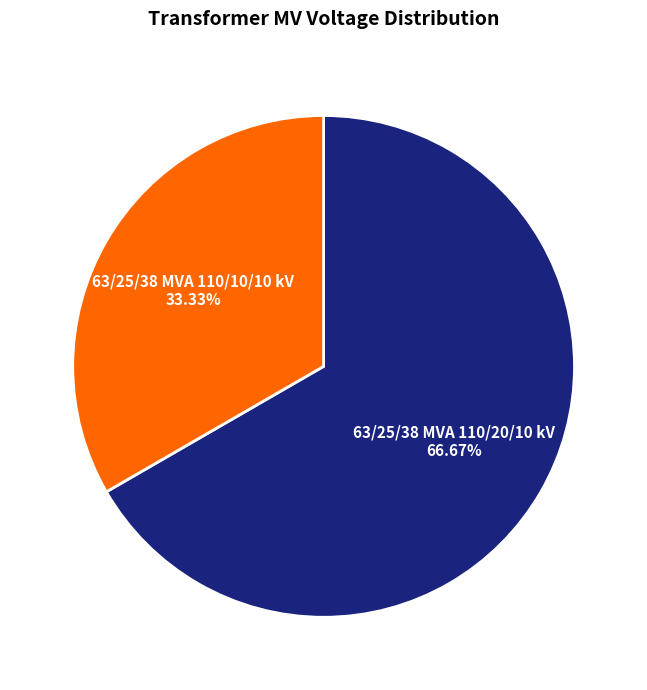

Is it true that 63/25/38 MVA 110/10/10 kV is 20% of the pie?

False